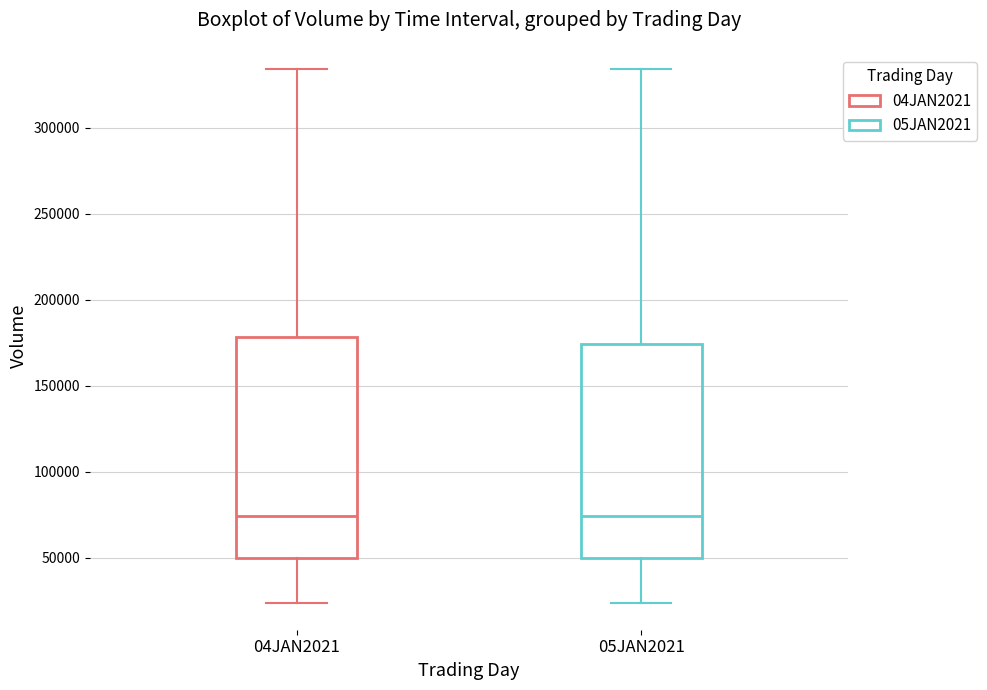

Reading left to right, transcribe this box plot: for each box, give where its median line is, the range the box spans, and where its two whiskers end, as read against the y-axis. The values are not printed on the chart, so give them approximately, as read against the axis.

04JAN2021: median 75000, box 50000 to 180000, whiskers 25000 to 335000
05JAN2021: median 75000, box 50000 to 175000, whiskers 25000 to 335000